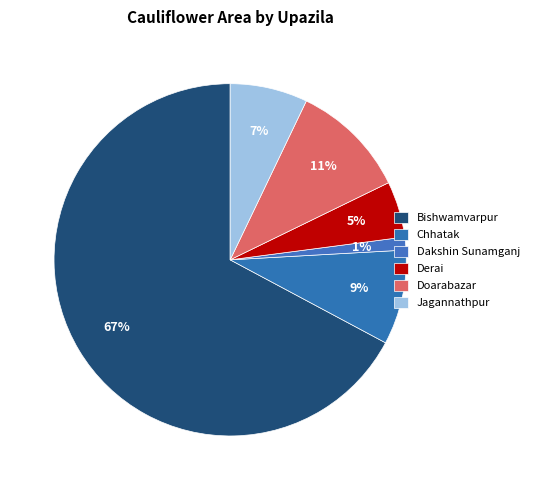

What percentage do Doarabazar and Jagannathpur together represent?

17.8%